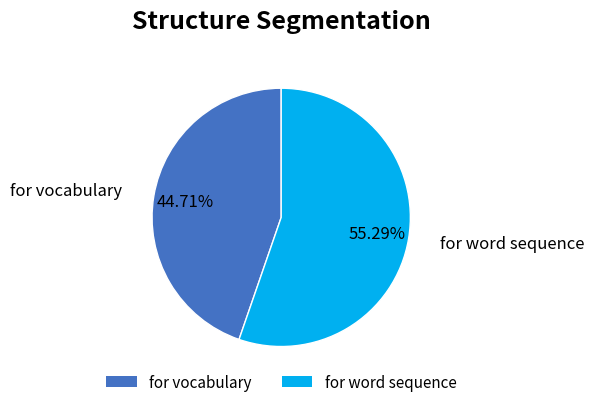

To the nearest percent, what is the difference between the largest and smallest slice percentages?

11%